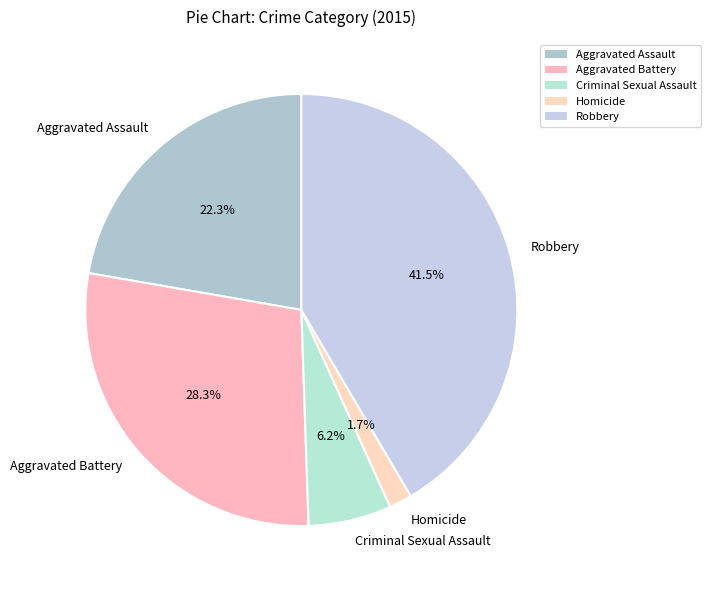

To the nearest percent, what is the difference between the Criminal Sexual Assault and Homicide slice percentages?

4%